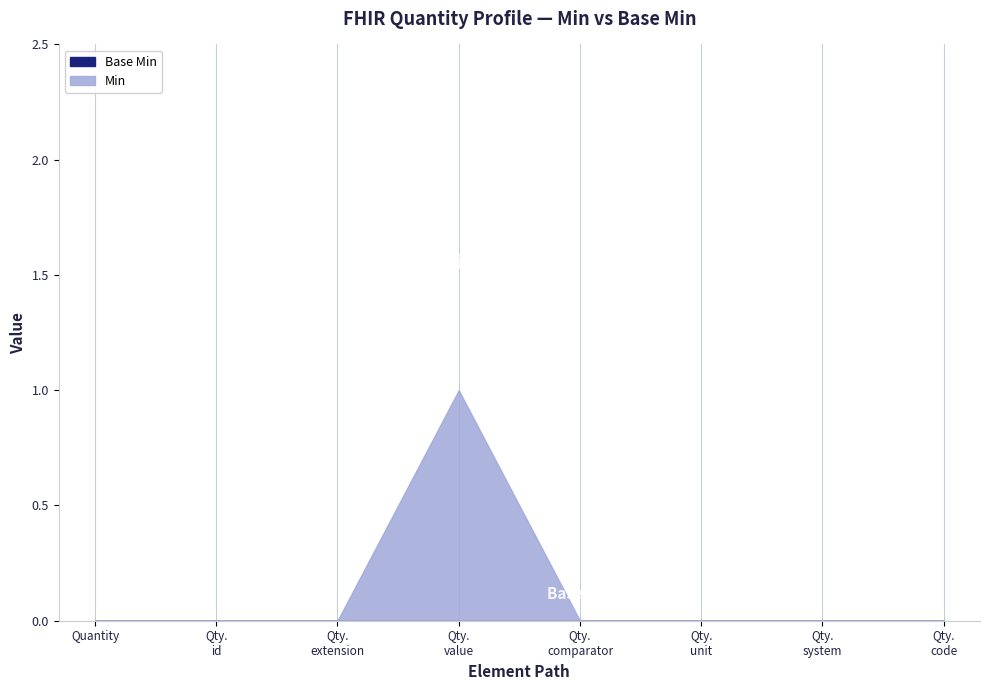

Between Quantity.id and Quantity.code, which series saw the biggest shift?

Base Min